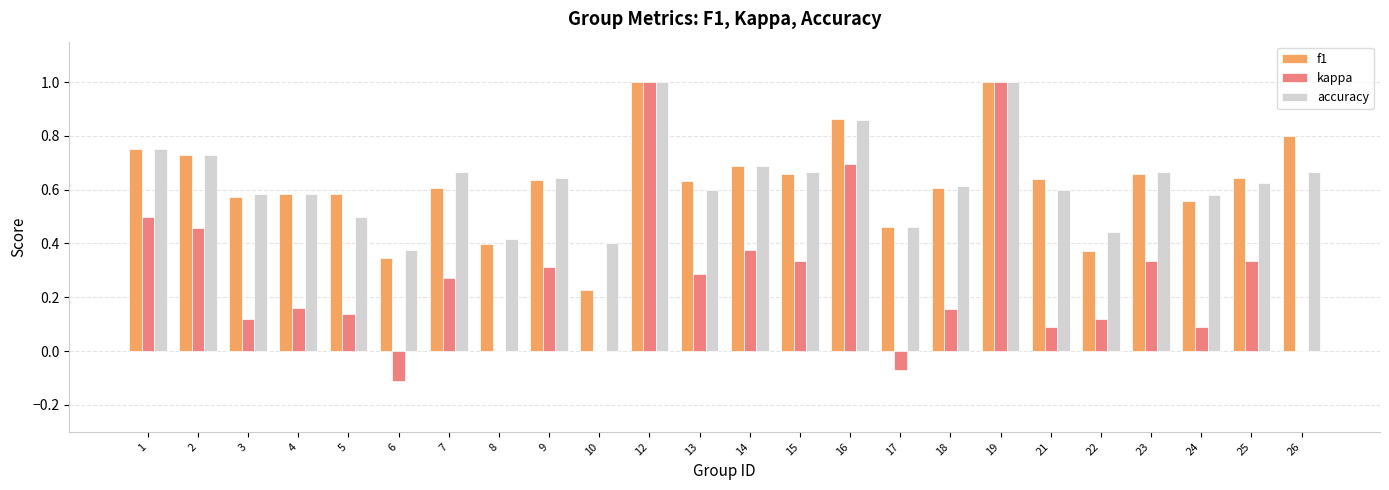

Is it true that f1 equals 1.3 at 19?

False